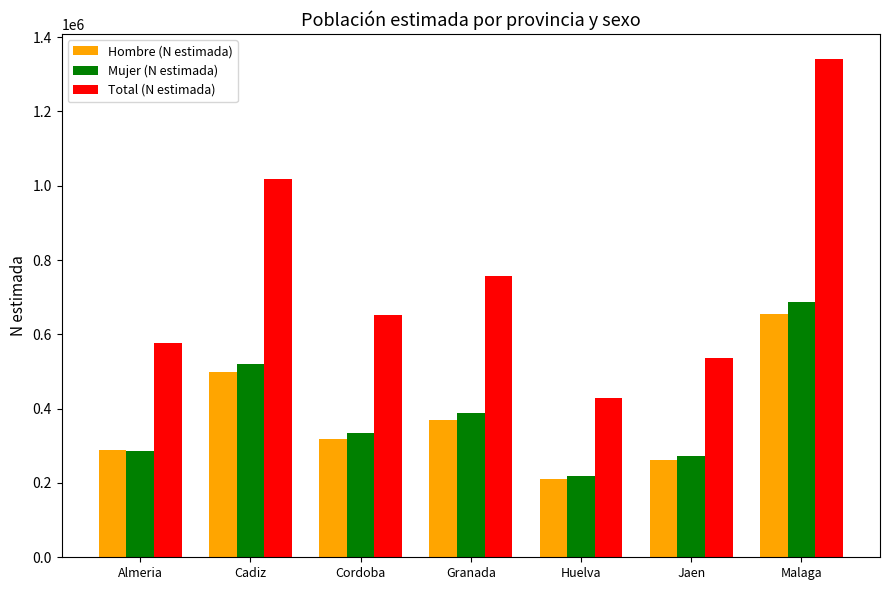

Is the value of Mujer (N estimada) at Huelva greater than the value of Total (N estimada) at Huelva?

No